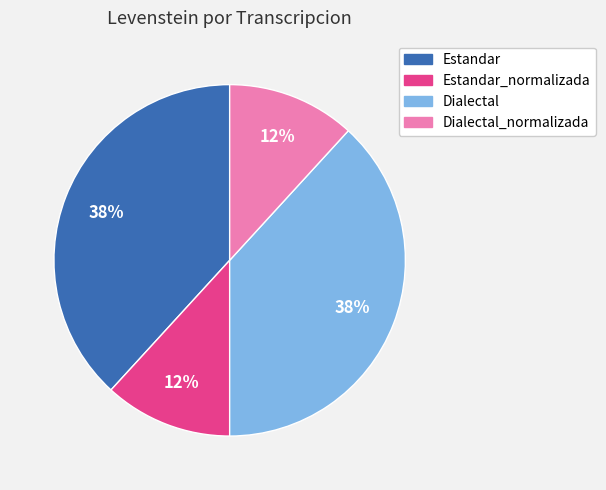

To the nearest percent, what is the average slice percentage?

25%